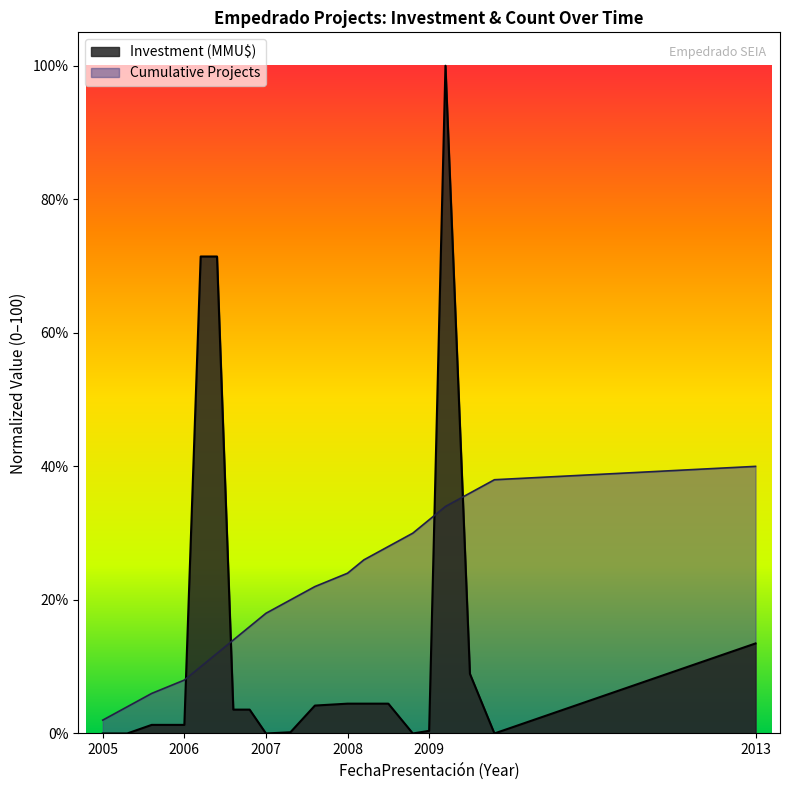

List the series in order of their peak value, lowest first.

Cumulative Projects, Investment (MMU$)